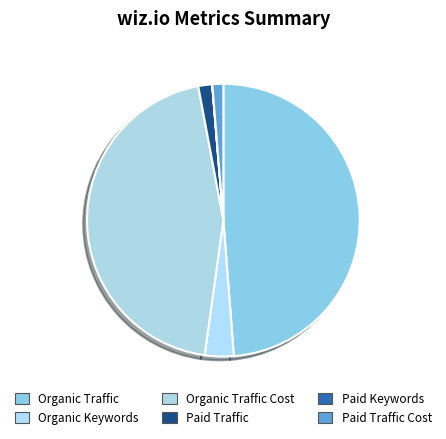

Rank the categories by value from highest to lowest.

Organic Traffic, Organic Traffic Cost, Organic Keywords, Paid Traffic, Paid Traffic Cost, Paid Keywords